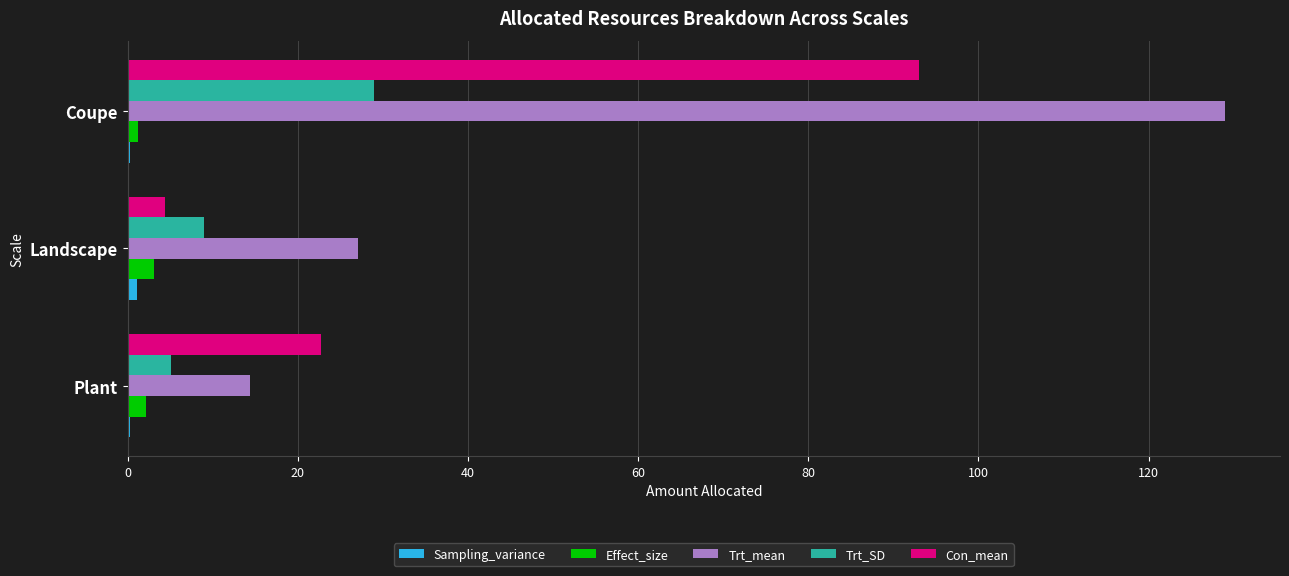

True or false: Trt_SD has a value of 29.0 at Coupe.

True